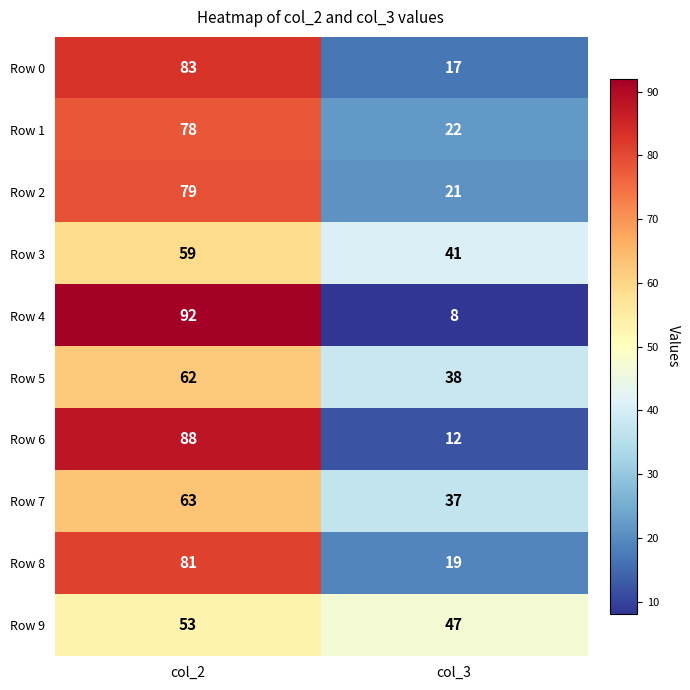

Is it true that Row 2 equals 29 at col_2?

False